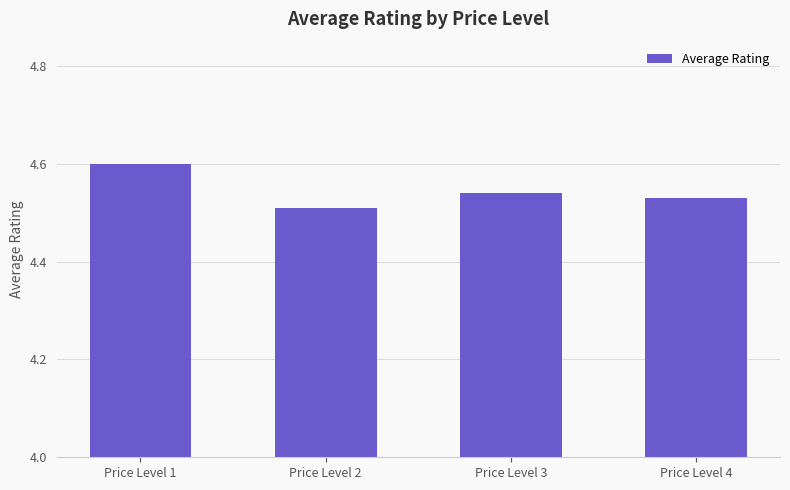

Which category has the lowest value across all series?

Price Level 2